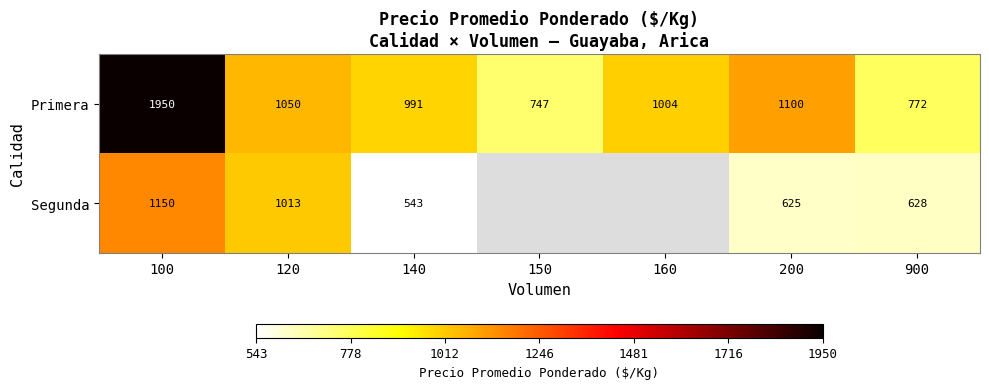

Rank the series at 120 from highest to lowest value.

Primera, Segunda